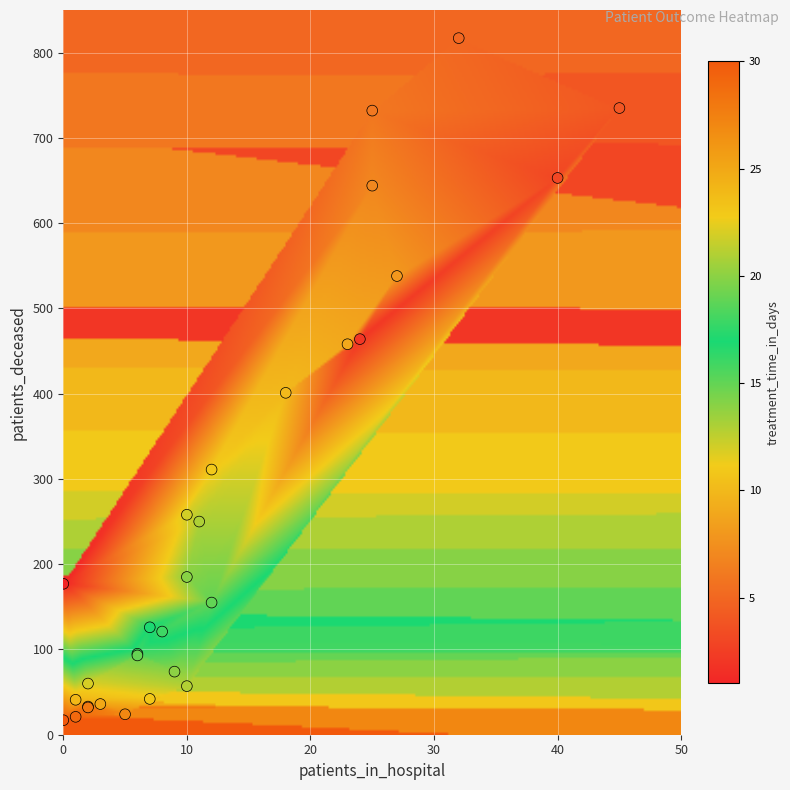

What Y value in the scatter plot is closest to 417?

401